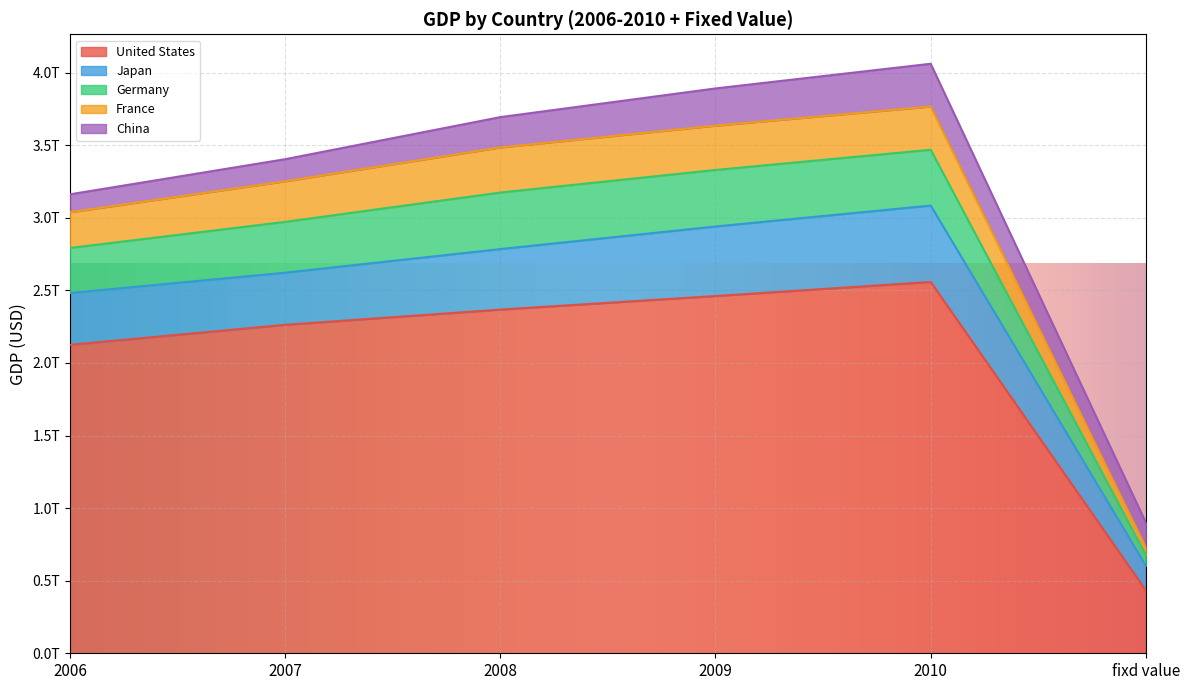

What is the label of the 2nd point from the right?

2010